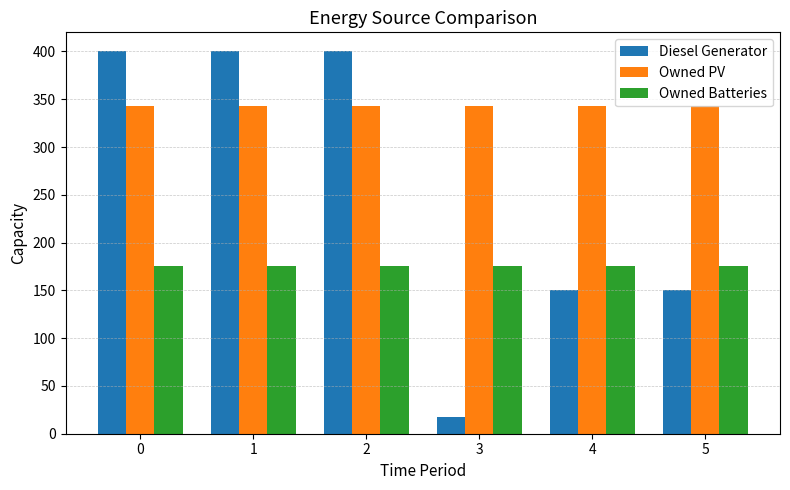

What is the minimum value shown in the chart?

18